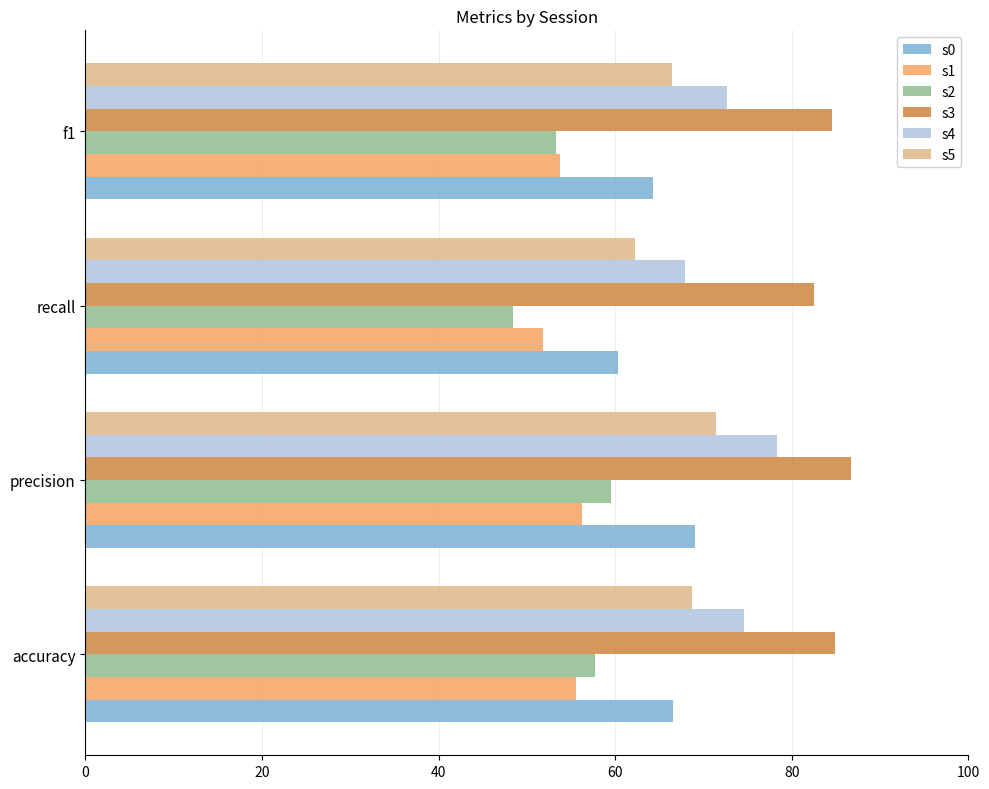

What is the sum of all s2 values?

218.9